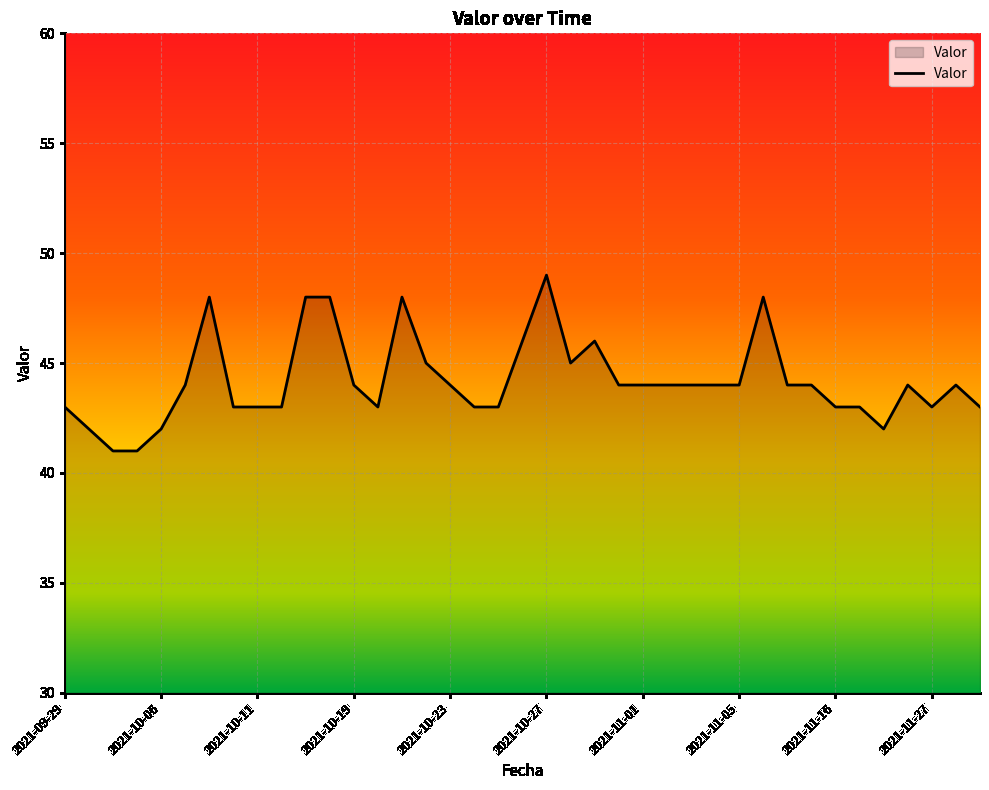

What is the smallest value displayed?

41